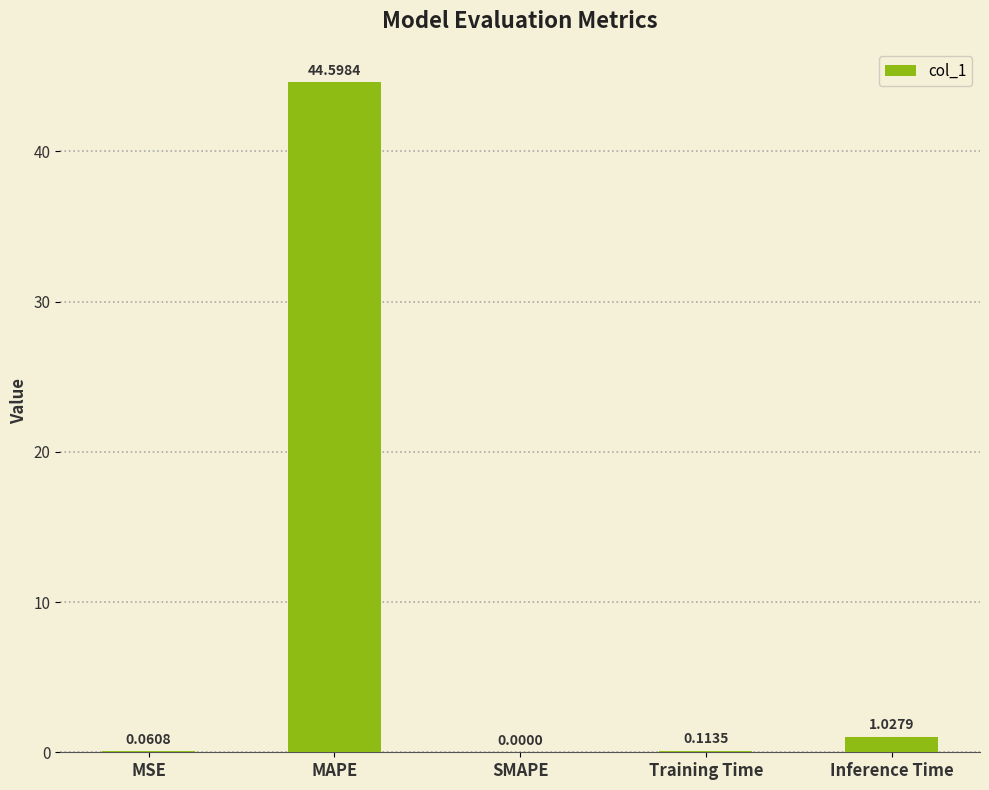

What is the sum of all values?

45.8